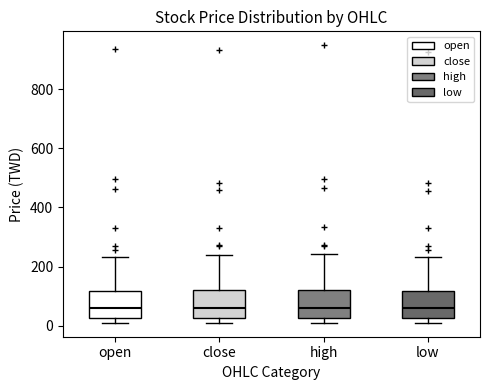

Reading left to right, read every box against the y-axis: the position of its median line, the range the box covers, and the ends of its whiskers. The values are not printed on the chart, so give them approximately, as read against the axis.

open: median 60, box 20 to 120, whiskers 20 (just below the box's lower edge) to 240
close: median 60, box 20 to 120, whiskers 0 to 240
high: median 60, box 20 to 120, whiskers 20 (just below the box's lower edge) to 240
low: median 60, box 20 to 120, whiskers 0 to 240